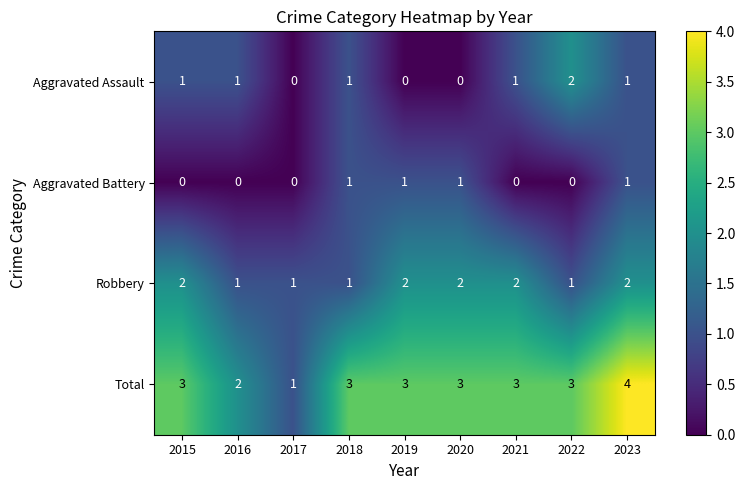

Which series has the widest spread of values?

Total